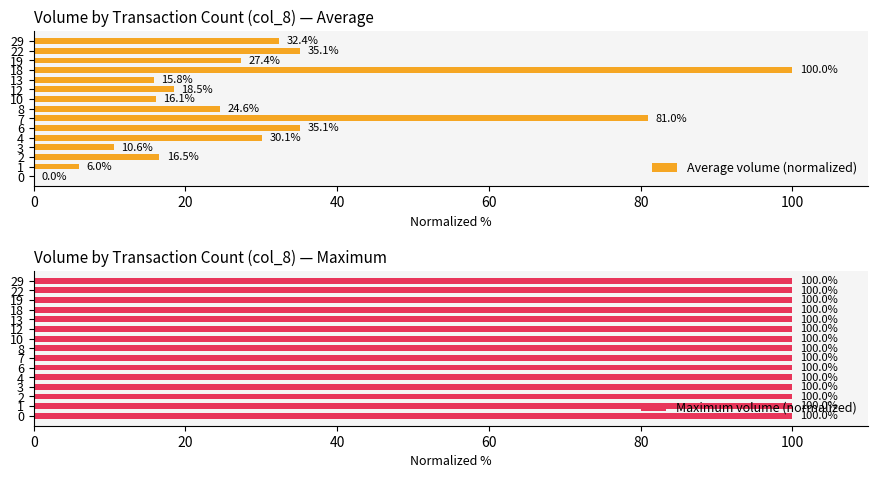

List the series in order of their peak value, highest first.

Average volume (normalized), Maximum volume (normalized)